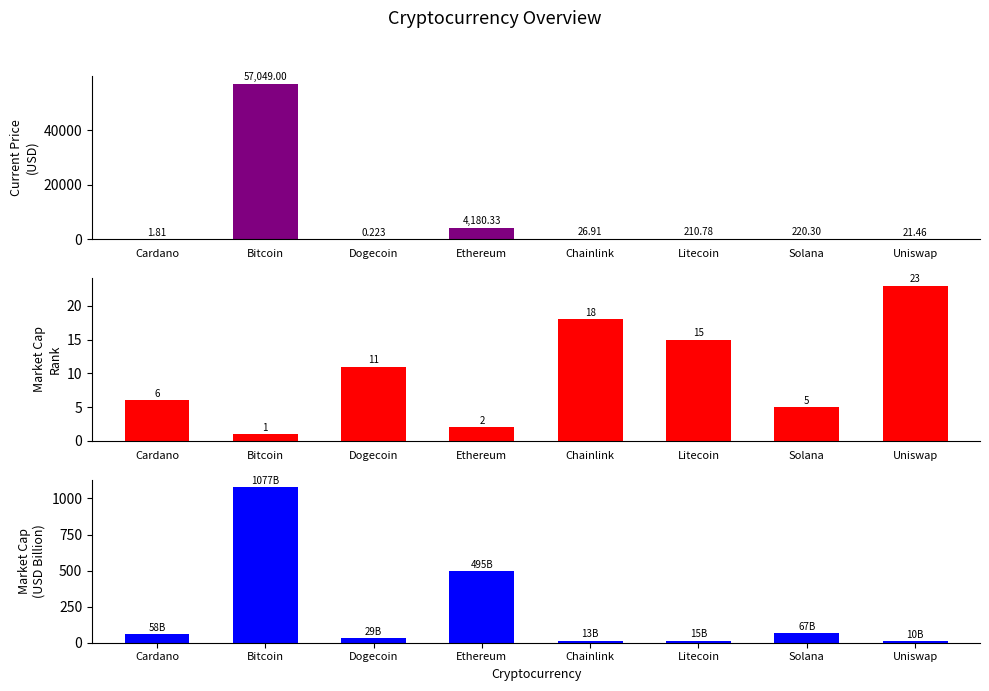

What is the sum of all Current Price (USD) values?

61710.8